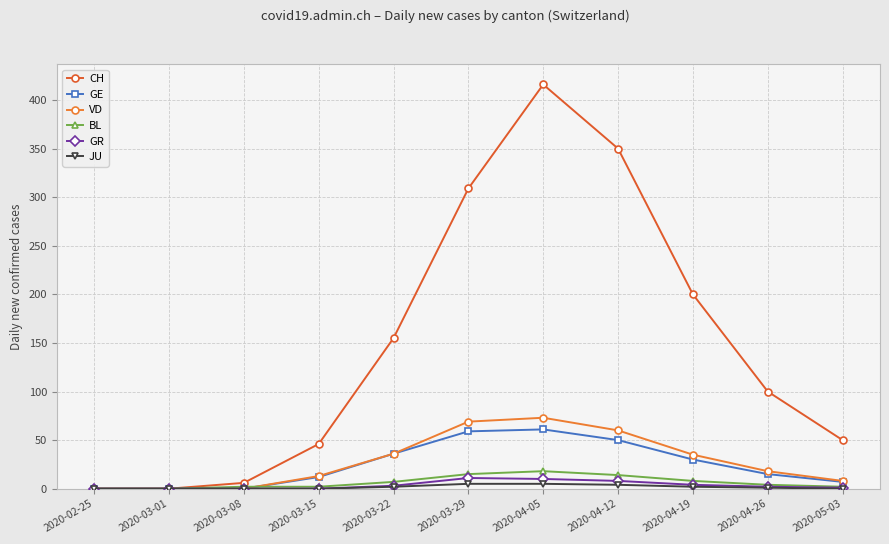

The value of VD at 2020-03-08 is -41. True or false?

False